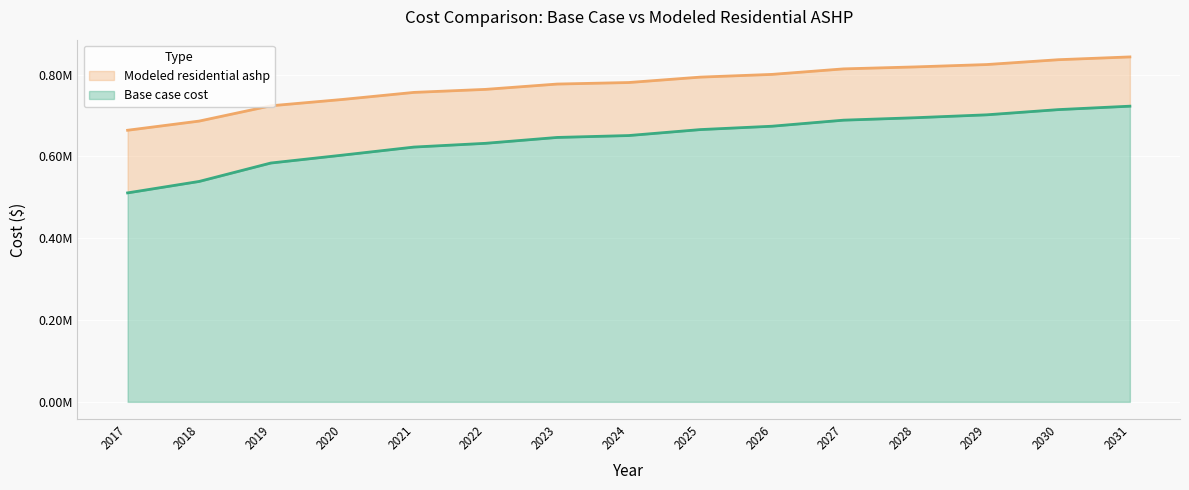

The value of Modeled residential ashp at 2024 is 1099056.0. True or false?

False